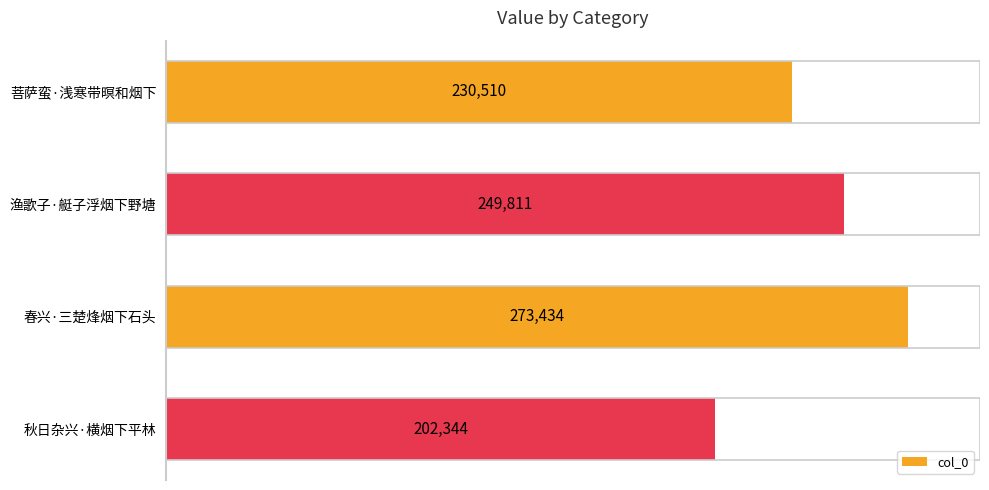

Which label corresponds to the smallest value in the chart?

秋日杂兴·横烟下平林